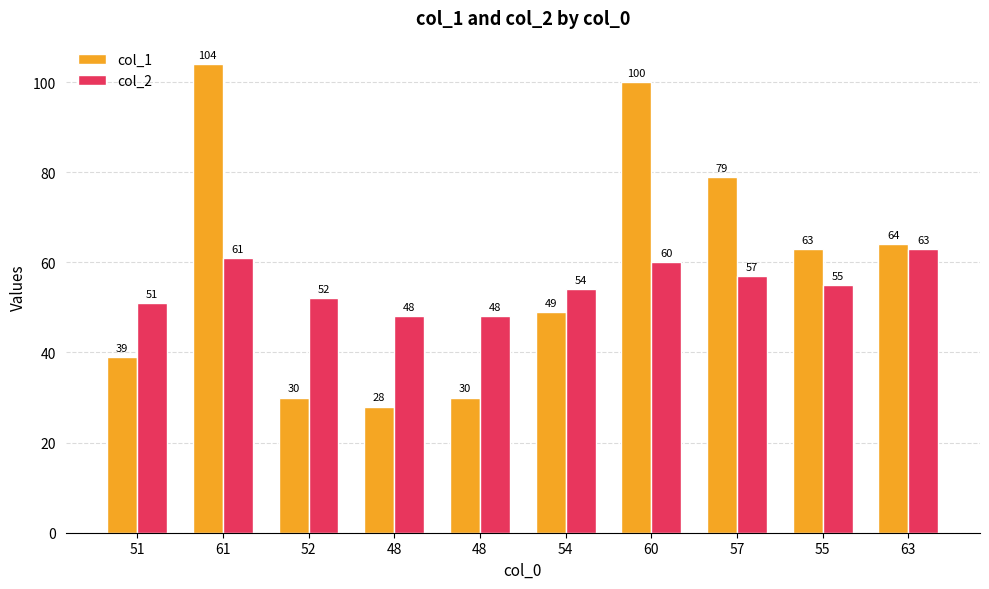

How many data points in col_2 are less than 55?

5